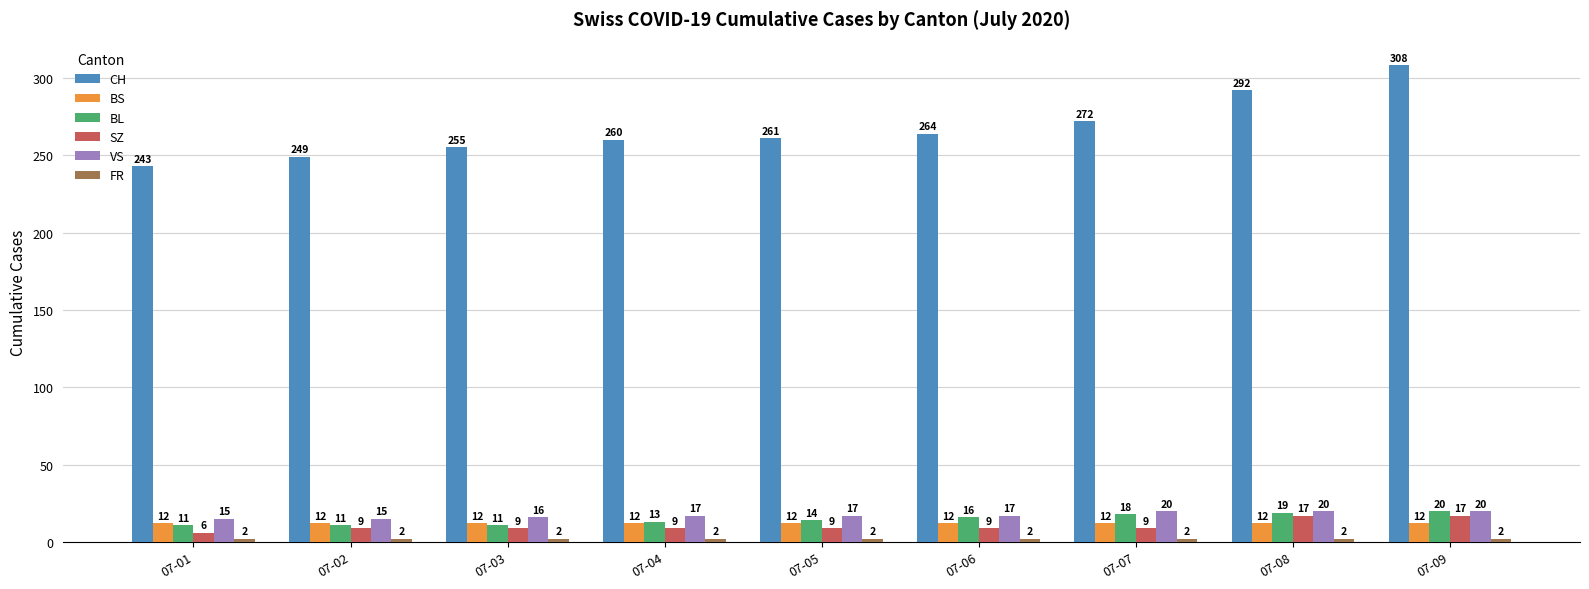

At which label is BL closest to 15?

07-05